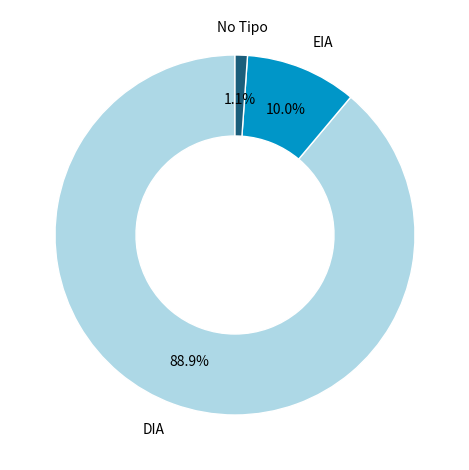

How many slices are in this pie chart?

3